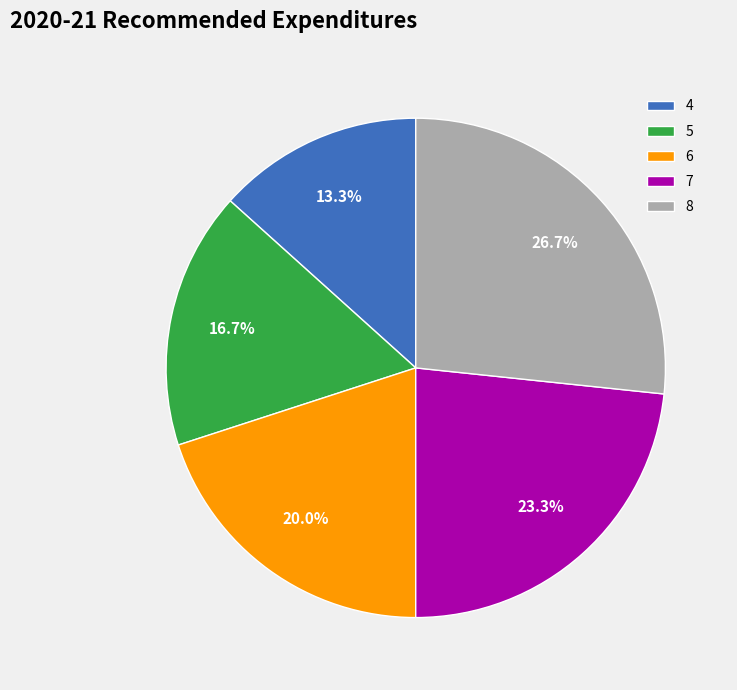

True or false: 4 accounts for 21% of the total.

False